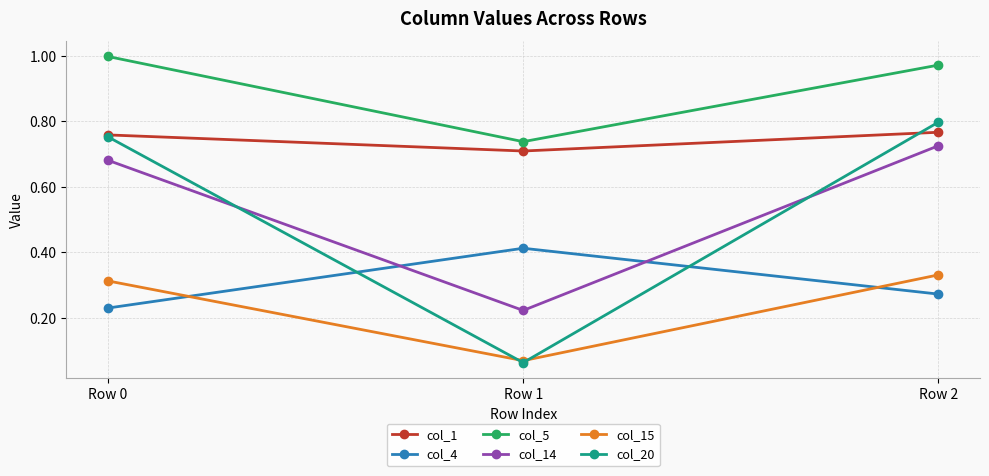

Which category has the lowest value in the col_1 series?

Row 1